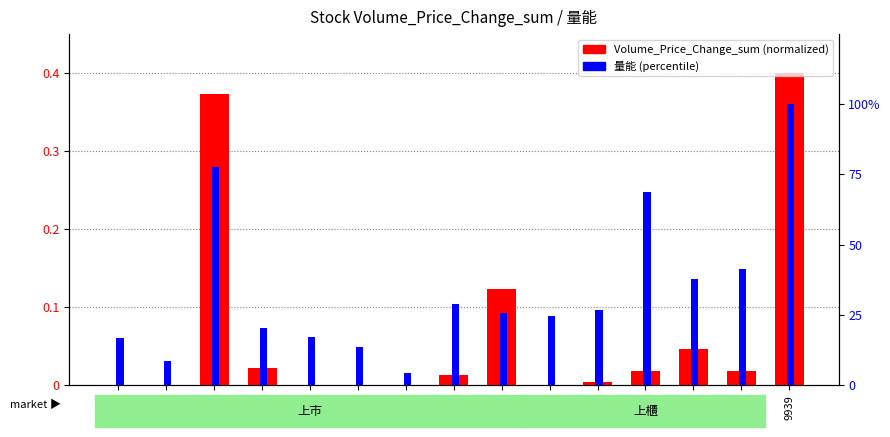

At which category is the sum across all series the highest?

9939